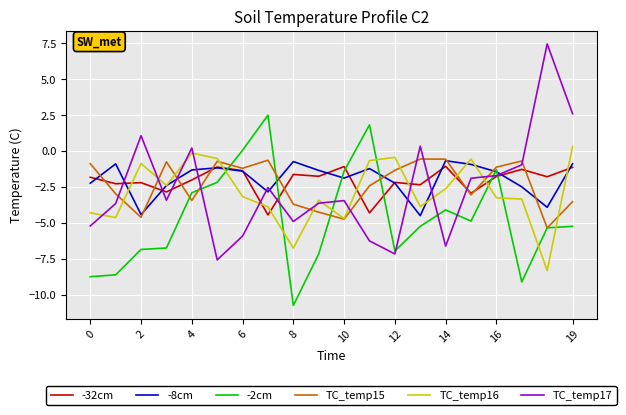

What are all the series names shown in the legend?

-32cm, -8cm, -2cm, TC_temp15, TC_temp16, TC_temp17